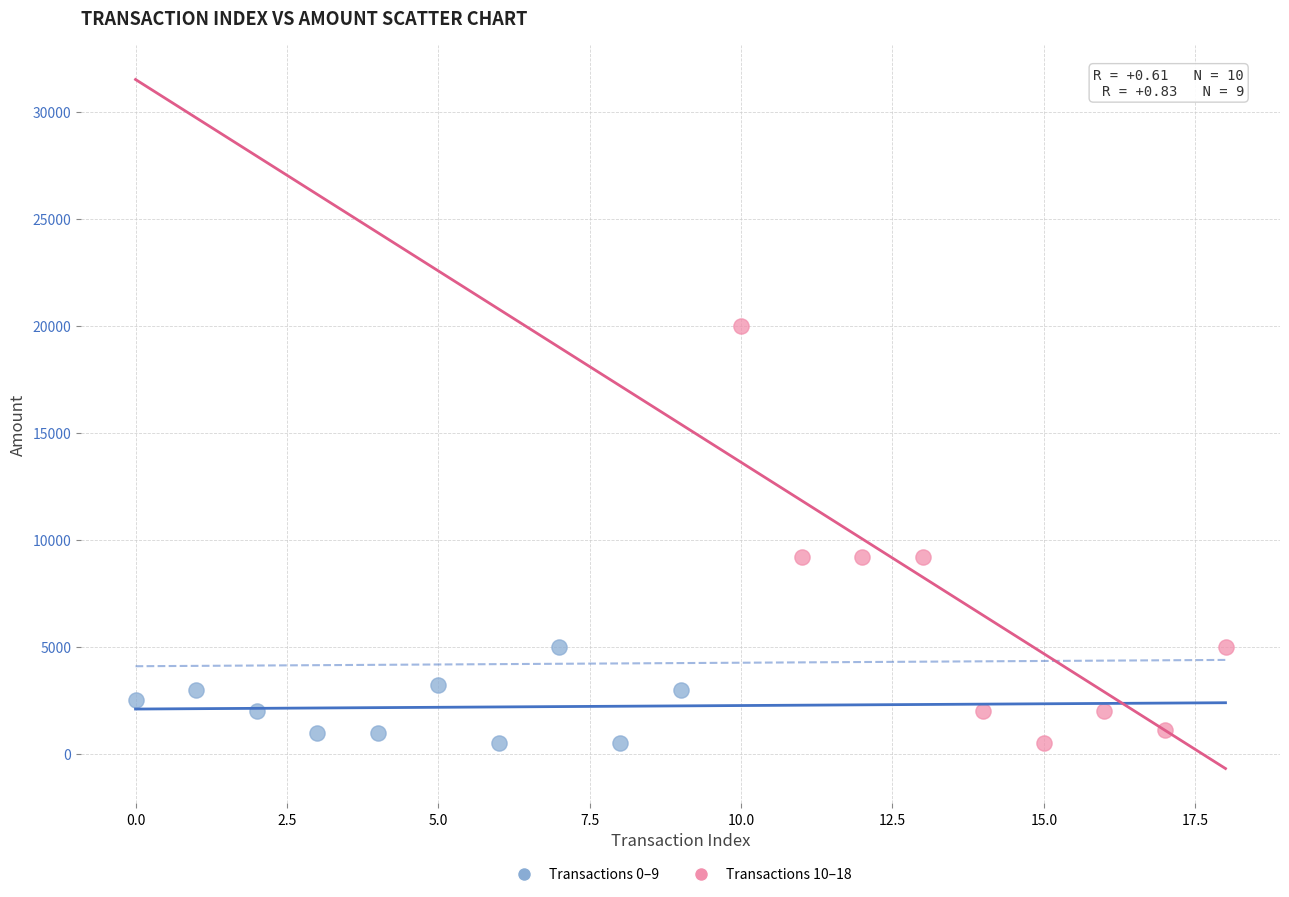

Which series reaches the maximum Y coordinate?

Transactions 10–18